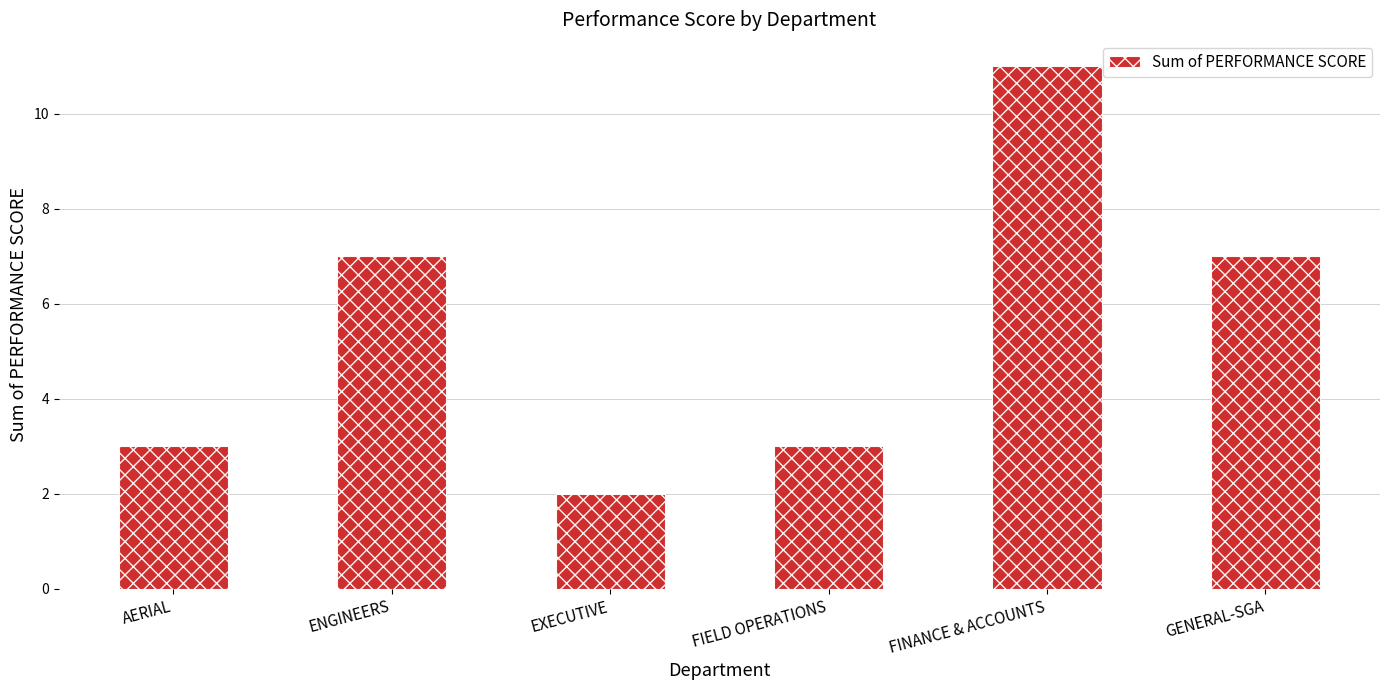

Reading left to right, list all the values displayed in this chart.

3	7	2	3	11	7